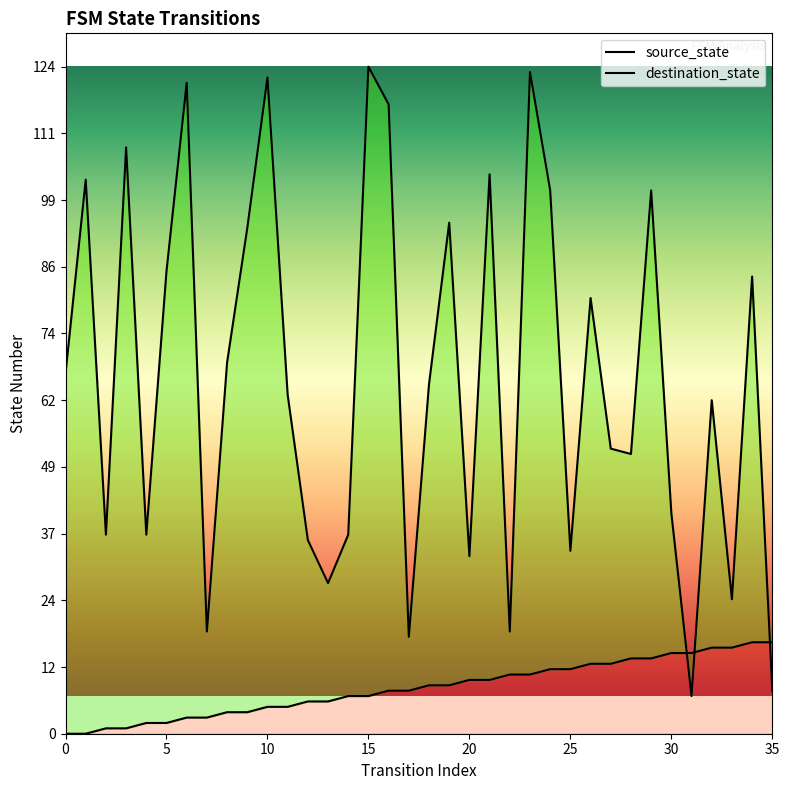

The source_state series shows 11 at 22. True or false?

True